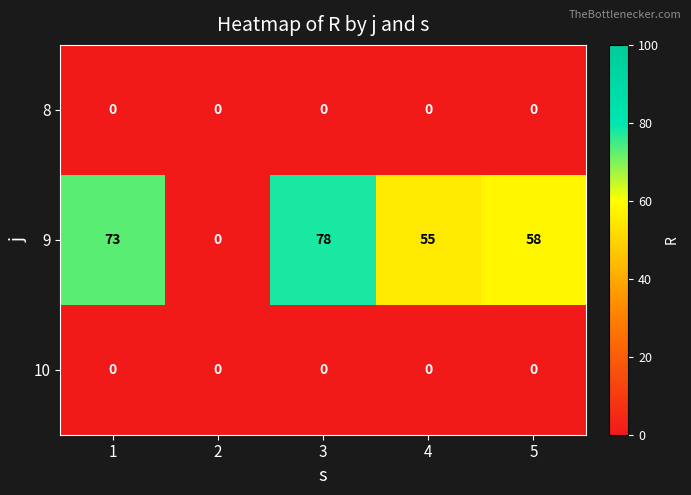

True or false: 9 has a value of 33 at 1.

False